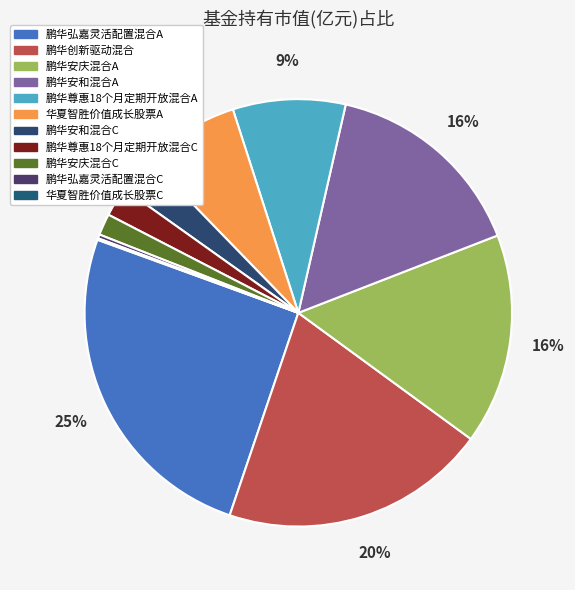

Which slice is the smallest?

华夏智胜价值成长股票C